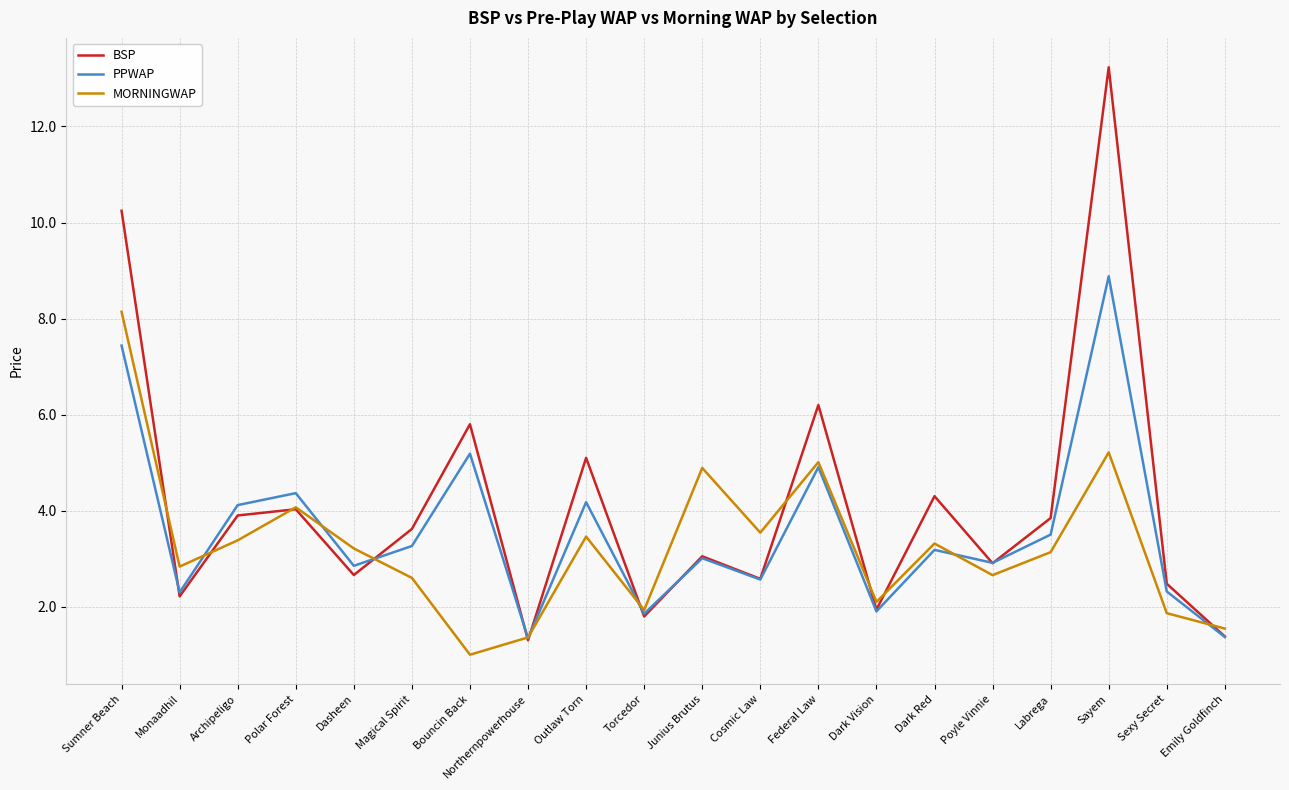

What position from the right is Northernpowerhouse?

13